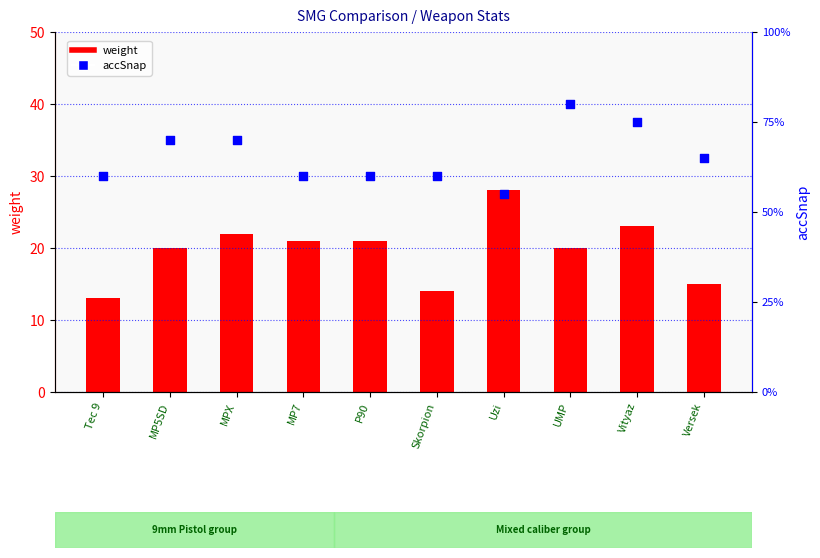

Which series has the largest total across all categories?

accSnap